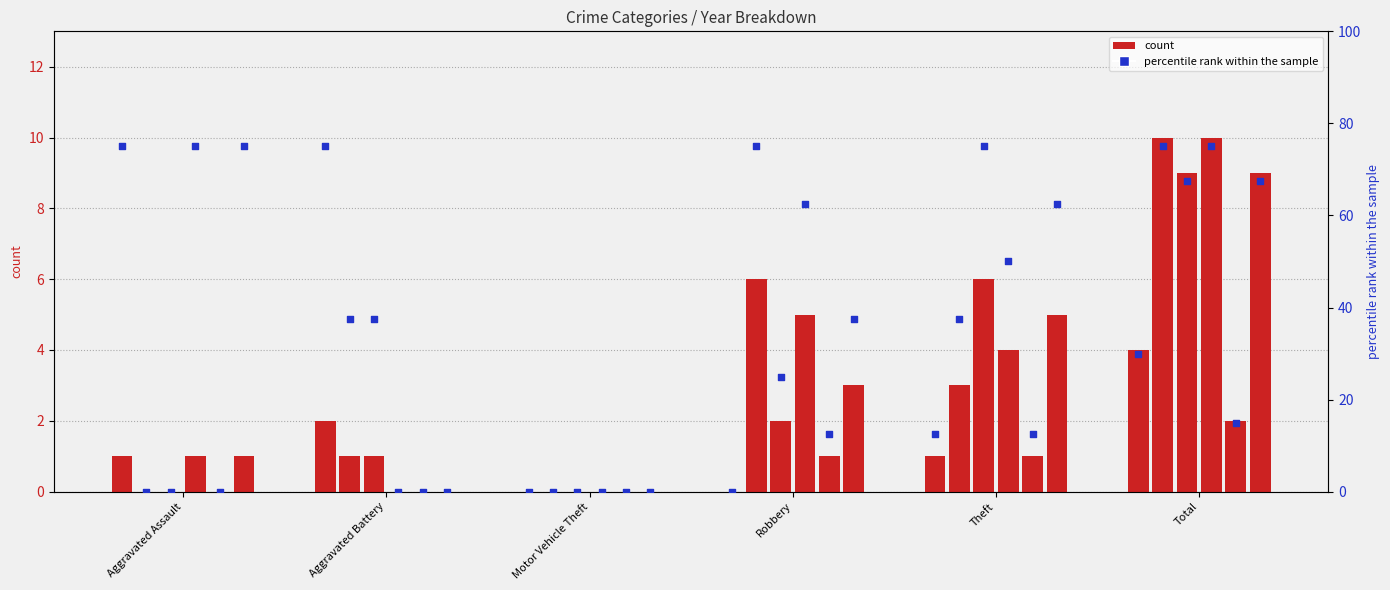

Between Theft and Robbery, which is larger?

Theft